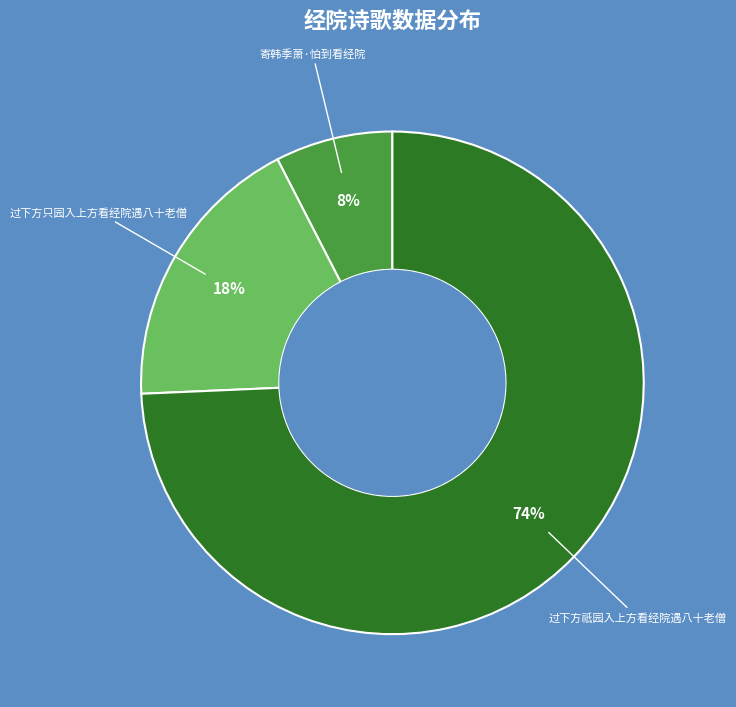

Does any single category account for the majority?

Yes